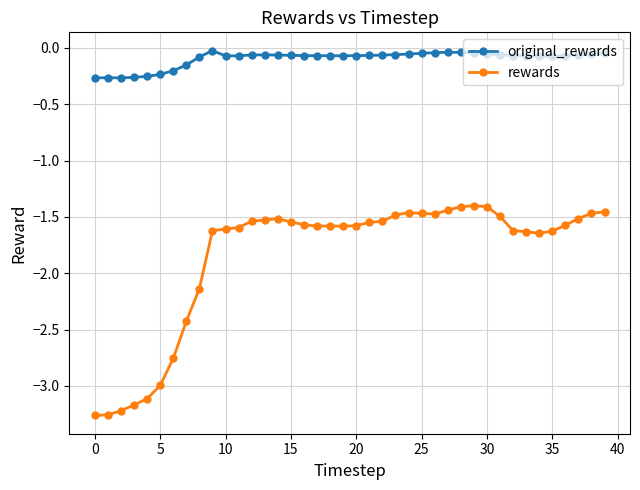

Rank the series by their maximum value, from highest to lowest.

original_rewards, rewards